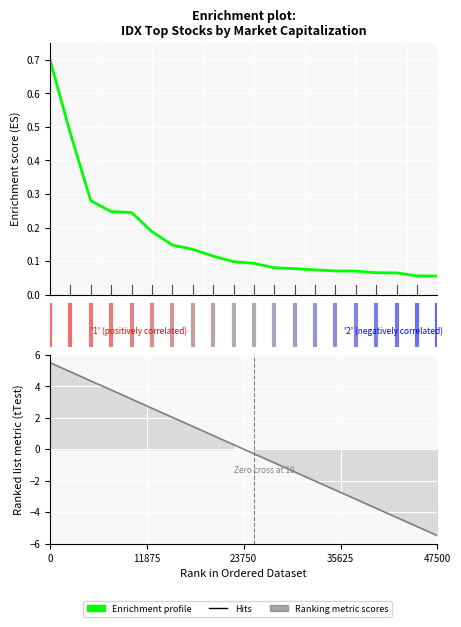

At how many categories does at least one series exceed 5?

1